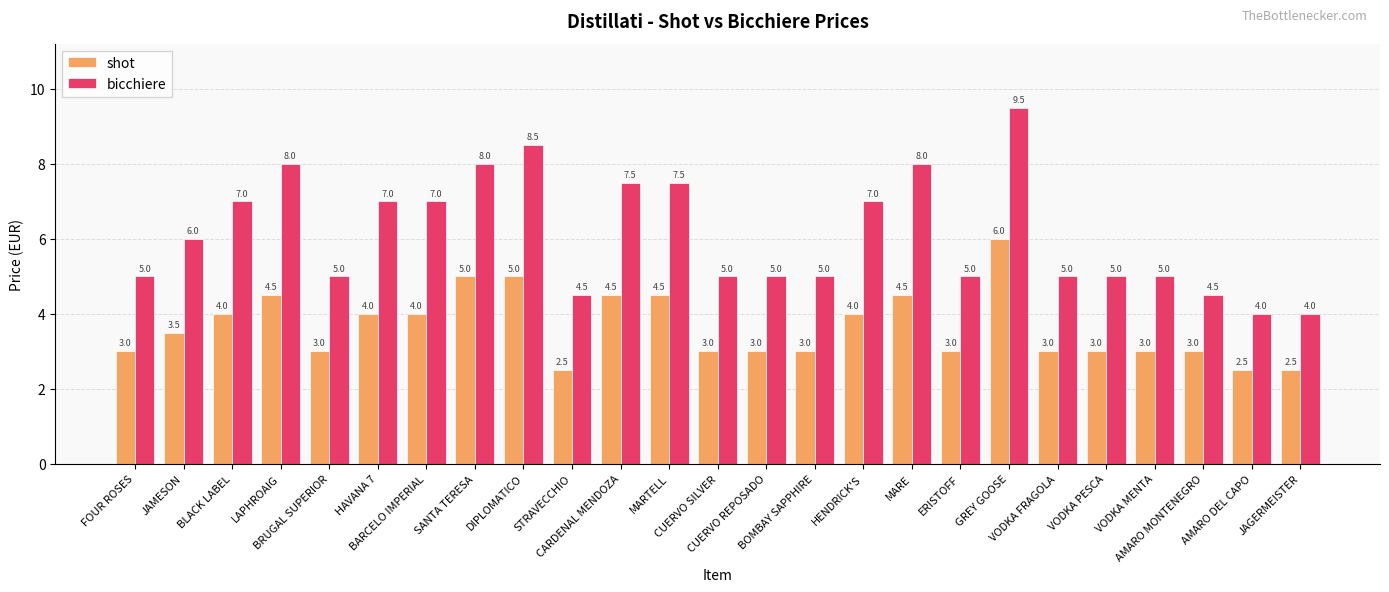

What is the difference between the maximum and minimum values in the shot series?

3.5